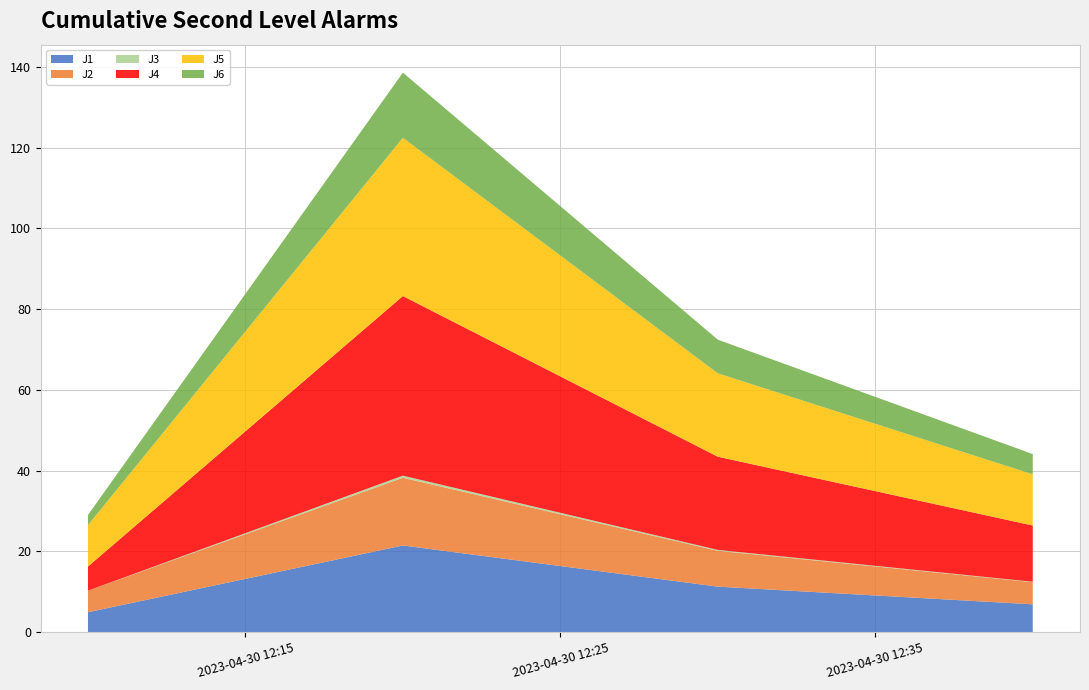

Reading left to right, list all the values displayed in this chart.

J1: 4.9	21.5	11.3	6.9
J2: 5.3	16.8	8.9	5.5
J3: 0.0	0.5	0.2	0.1
J4: 6.0	44.5	23.1	13.9
J5: 10.3	39.2	20.7	12.7
J6: 2.5	16.1	8.3	5.0